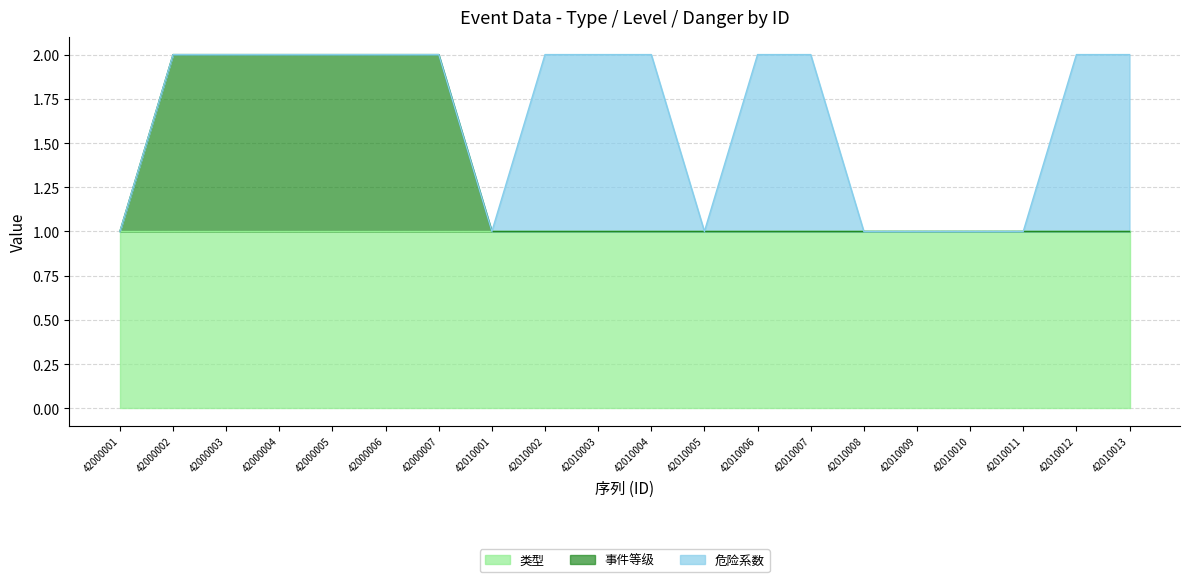

True or false: 类型 and 危险系数 cross at least once.

False